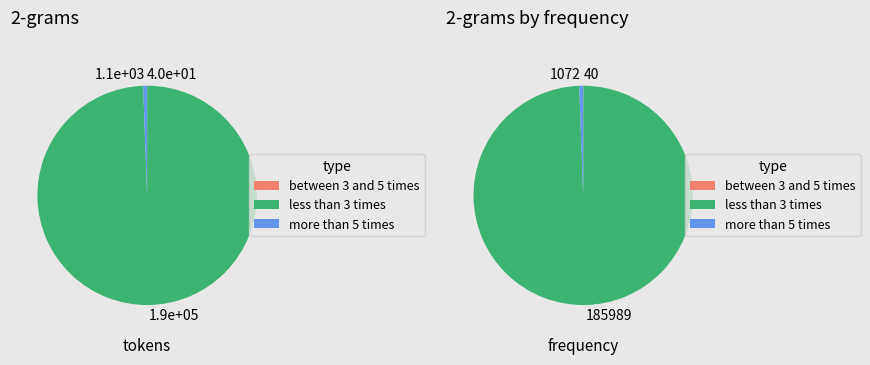

Does 21 account for over 50% of the chart?

No